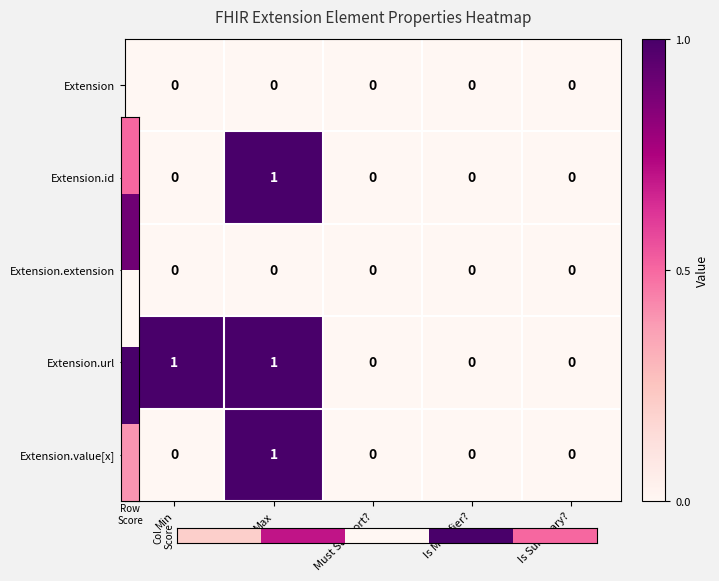

At which category is the sum across all series the highest?

Max